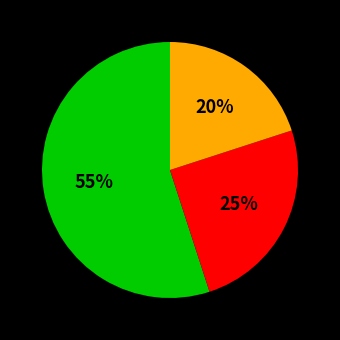

Count the number of slices in the pie.

3